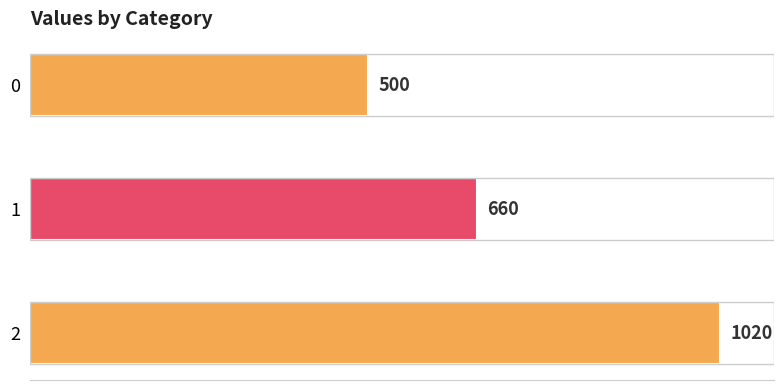

Does the chart contain any negative values?

No